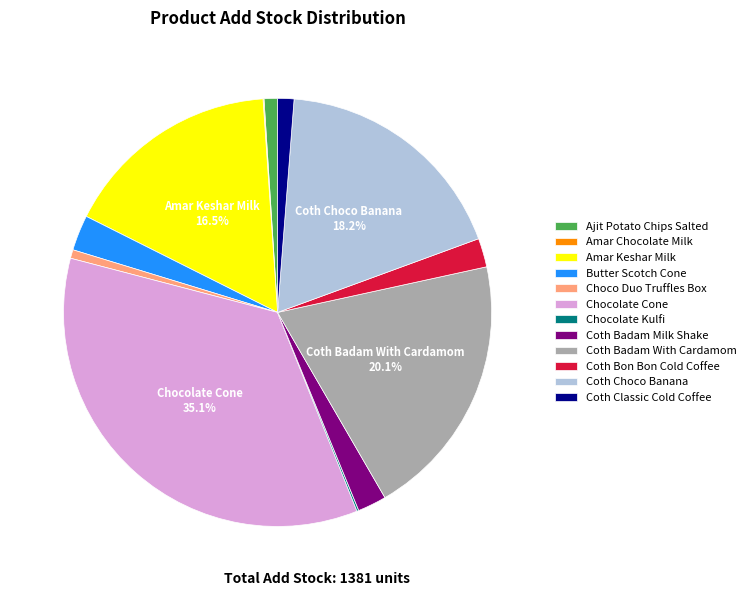

Is there any slice that represents more than half of the pie?

No